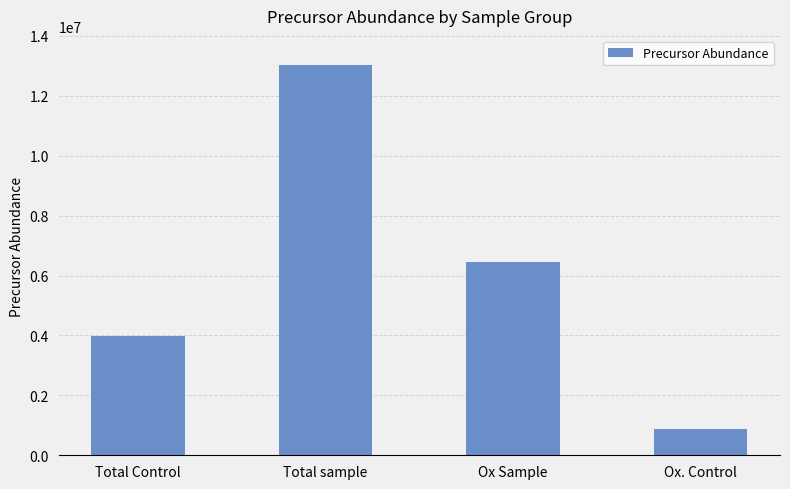

Are the bars horizontal?

No